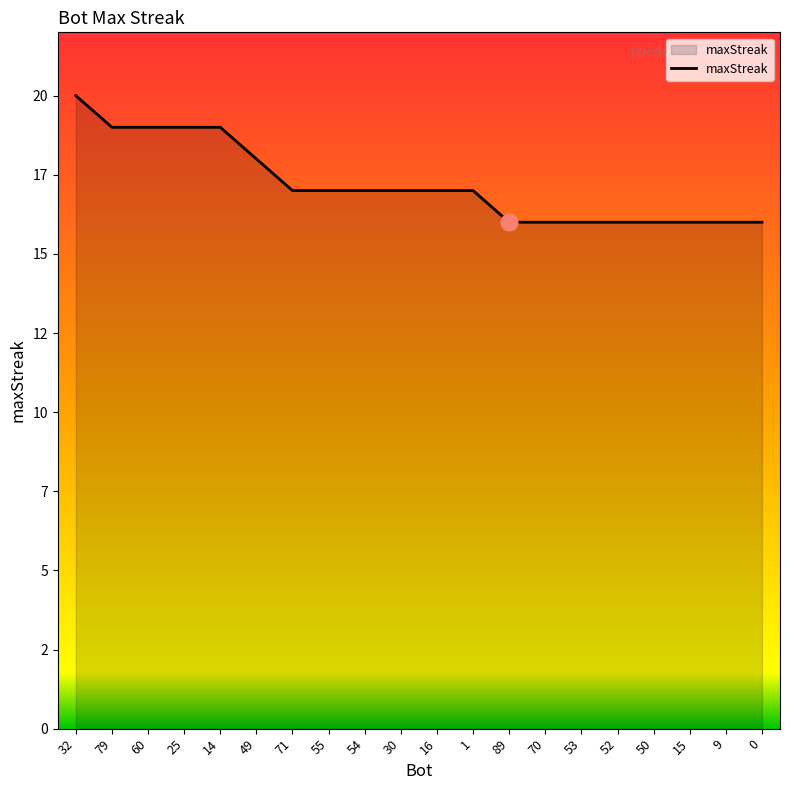

Rank the categories by value from highest to lowest.

32, 79, 60, 25, 14, 49, 71, 55, 54, 30, 16, 1, 89, 70, 53, 52, 50, 15, 9, 0